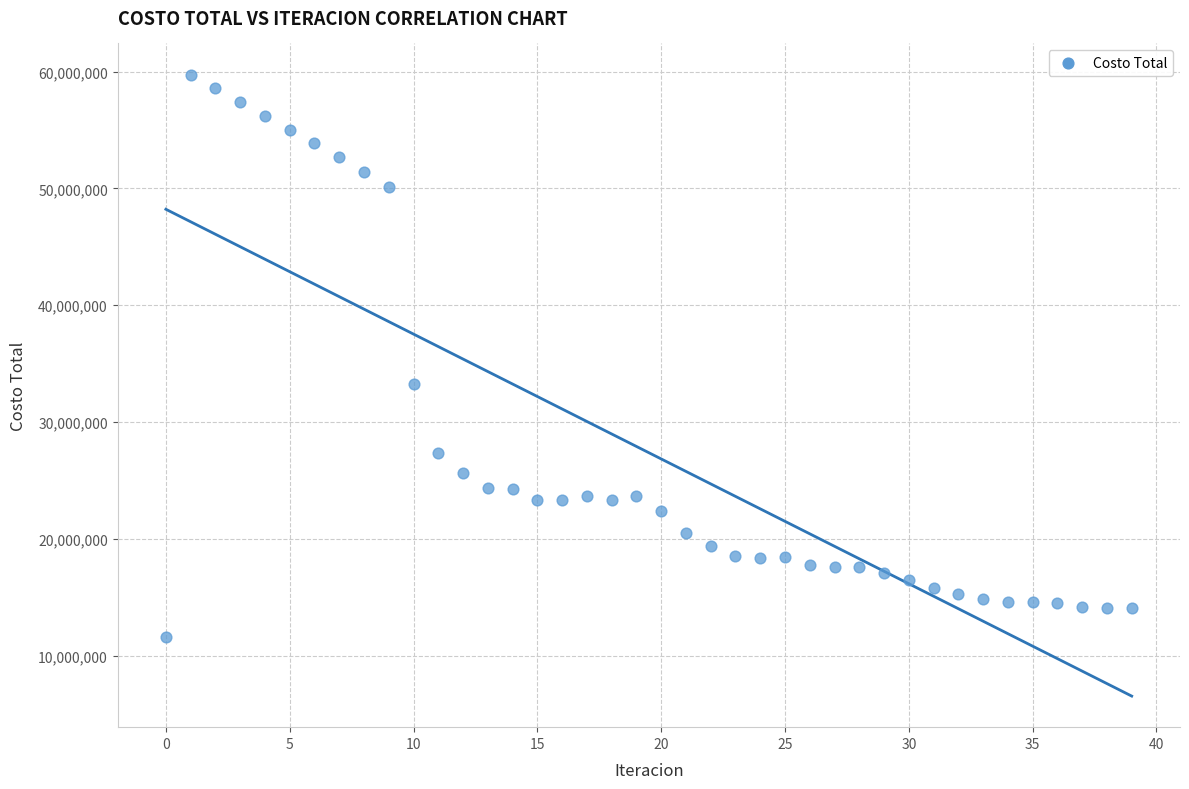

What is the range of Y values (max minus min)?

48120929.1